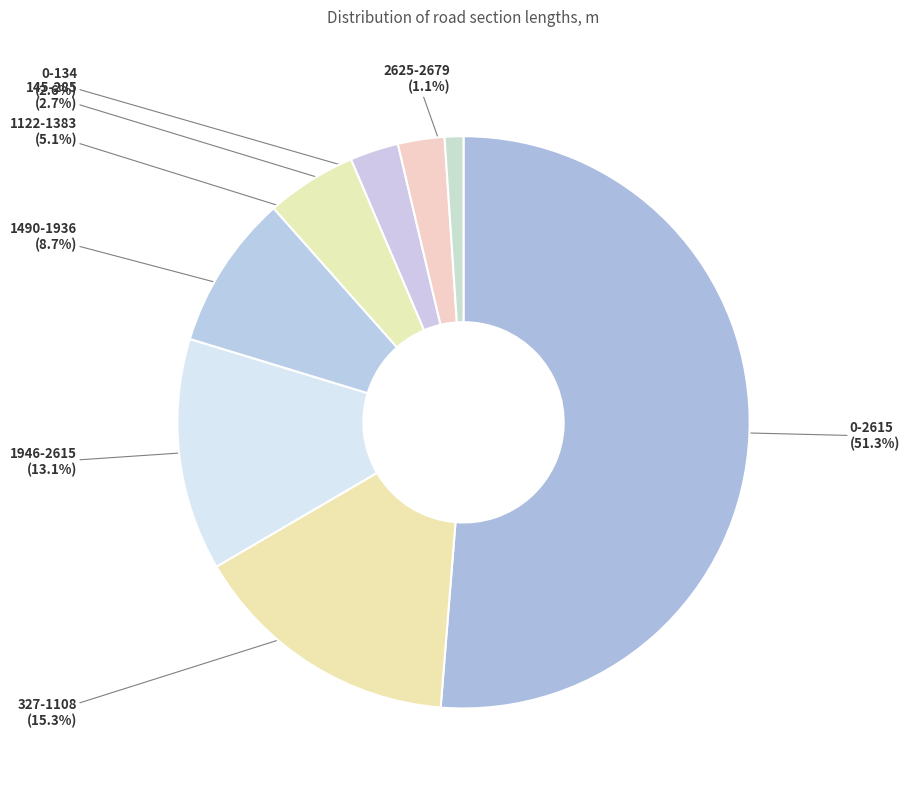

Does any single category account for the majority?

Yes